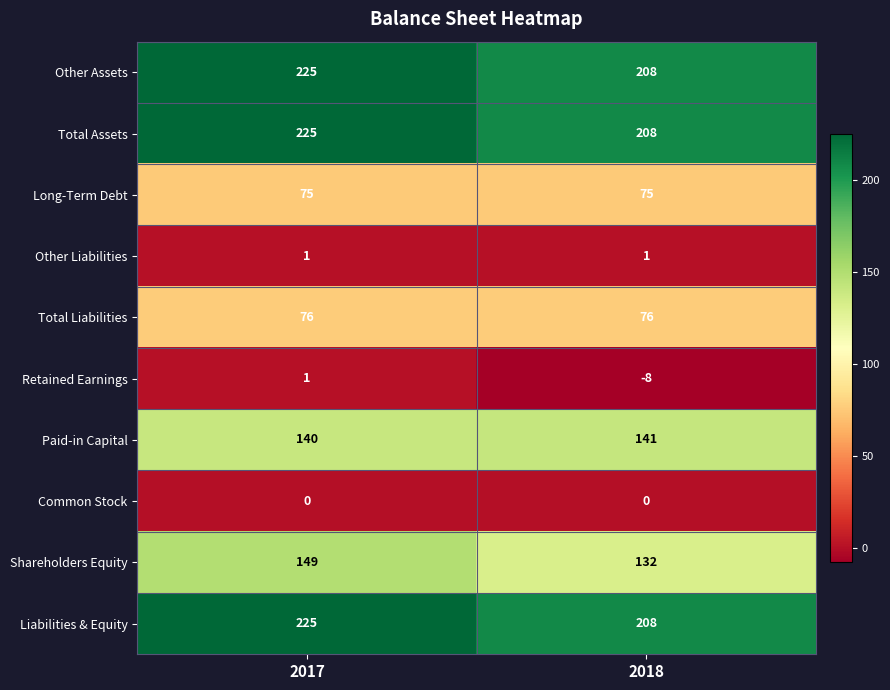

Reading left to right, extract all data points from this chart.

Other Assets: 225	208
Total Assets: 225	208
Long-Term Debt: 75	75
Other Liabilities: 1	1
Total Liabilities: 76	76
Retained Earnings: 1	-8
Paid-in Capital: 140	141
Common Stock: 0	0
Shareholders Equity: 149	132
Liabilities & Equity: 225	208